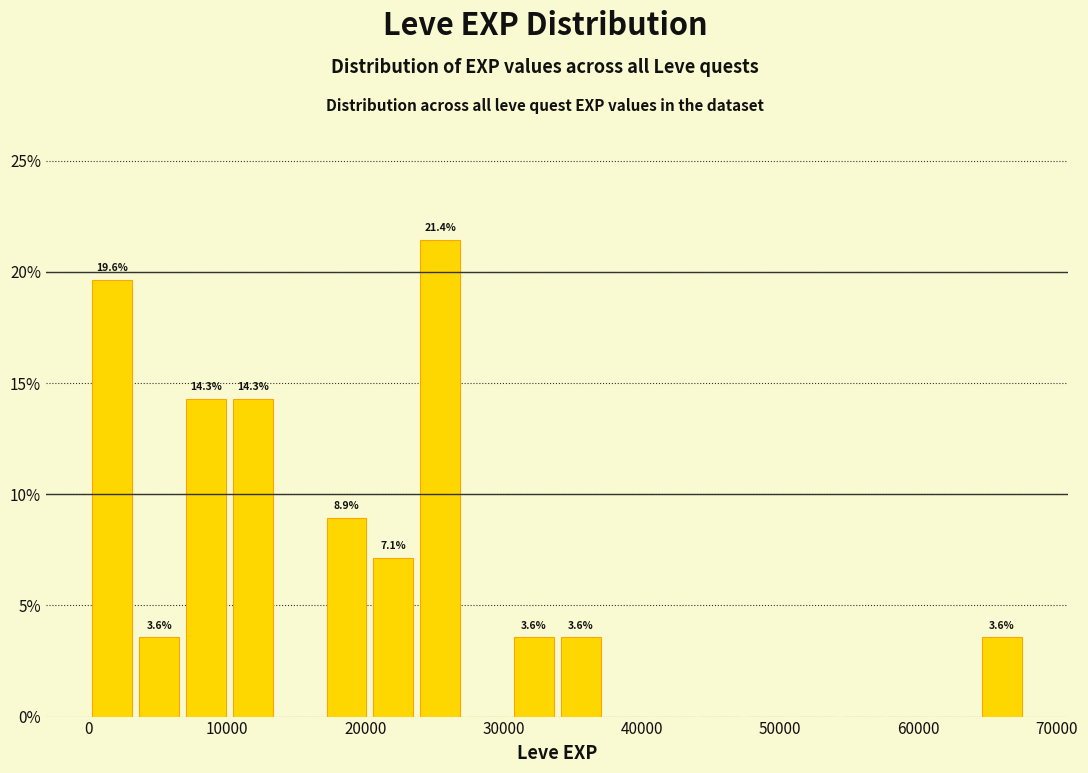

Around what value on the x-axis is the tallest bar? Give the approximate position of its centre, as read against the axis.

25000